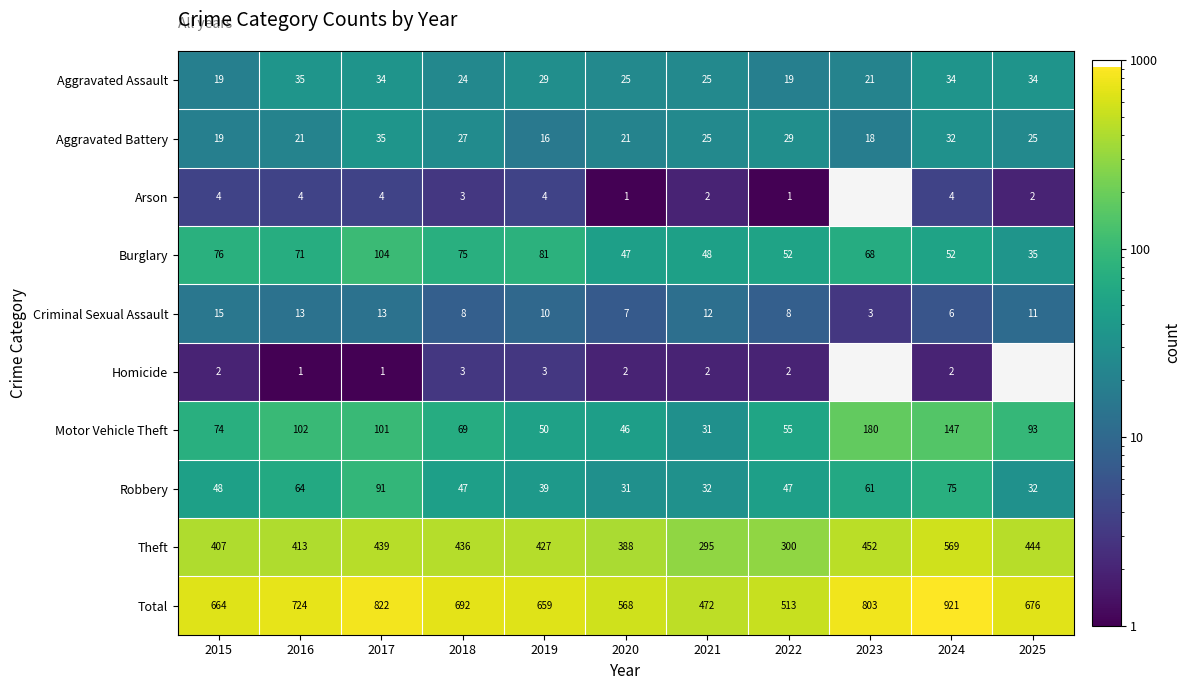

Is it true that Theft equals 300 at 2022?

True